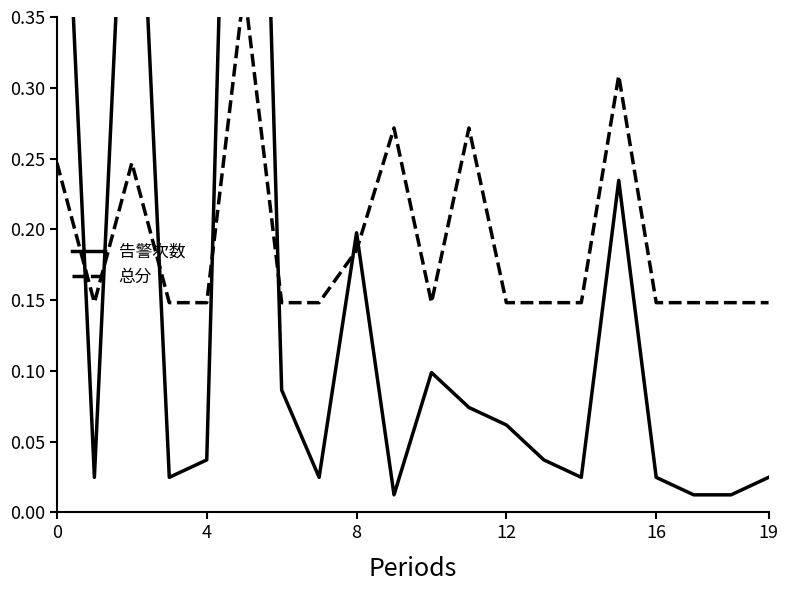

Does the chart have visible grid lines?

No